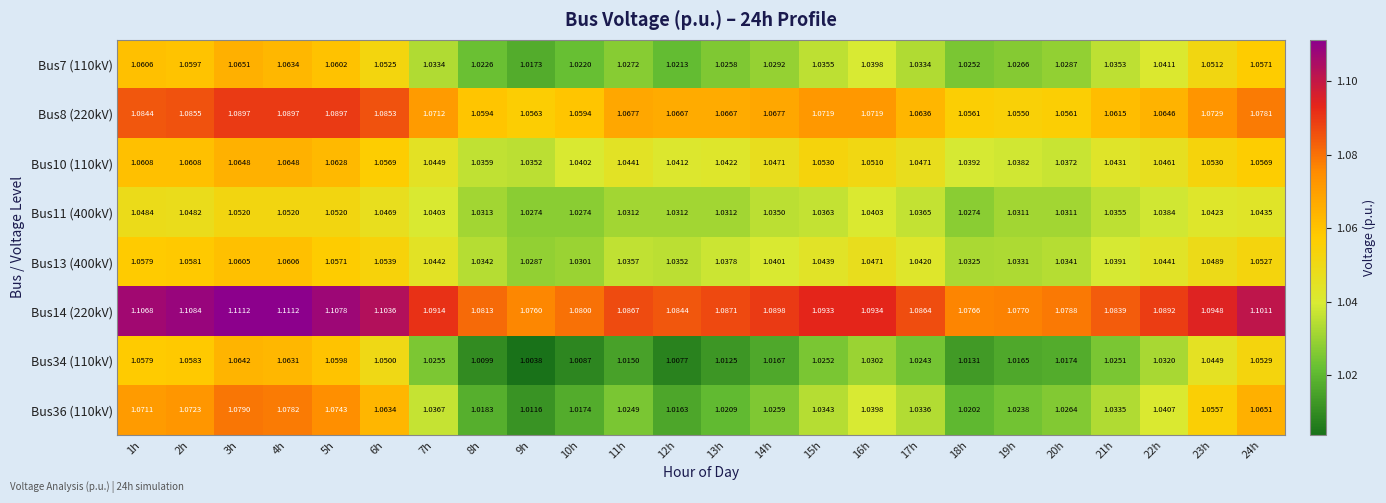

What is the difference between the highest and lowest values at 18h?

0.1